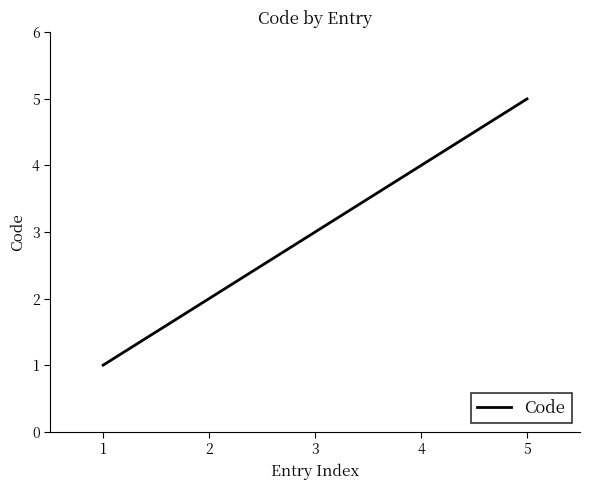

True or false: there are more than 1 points higher than both neighbors.

False